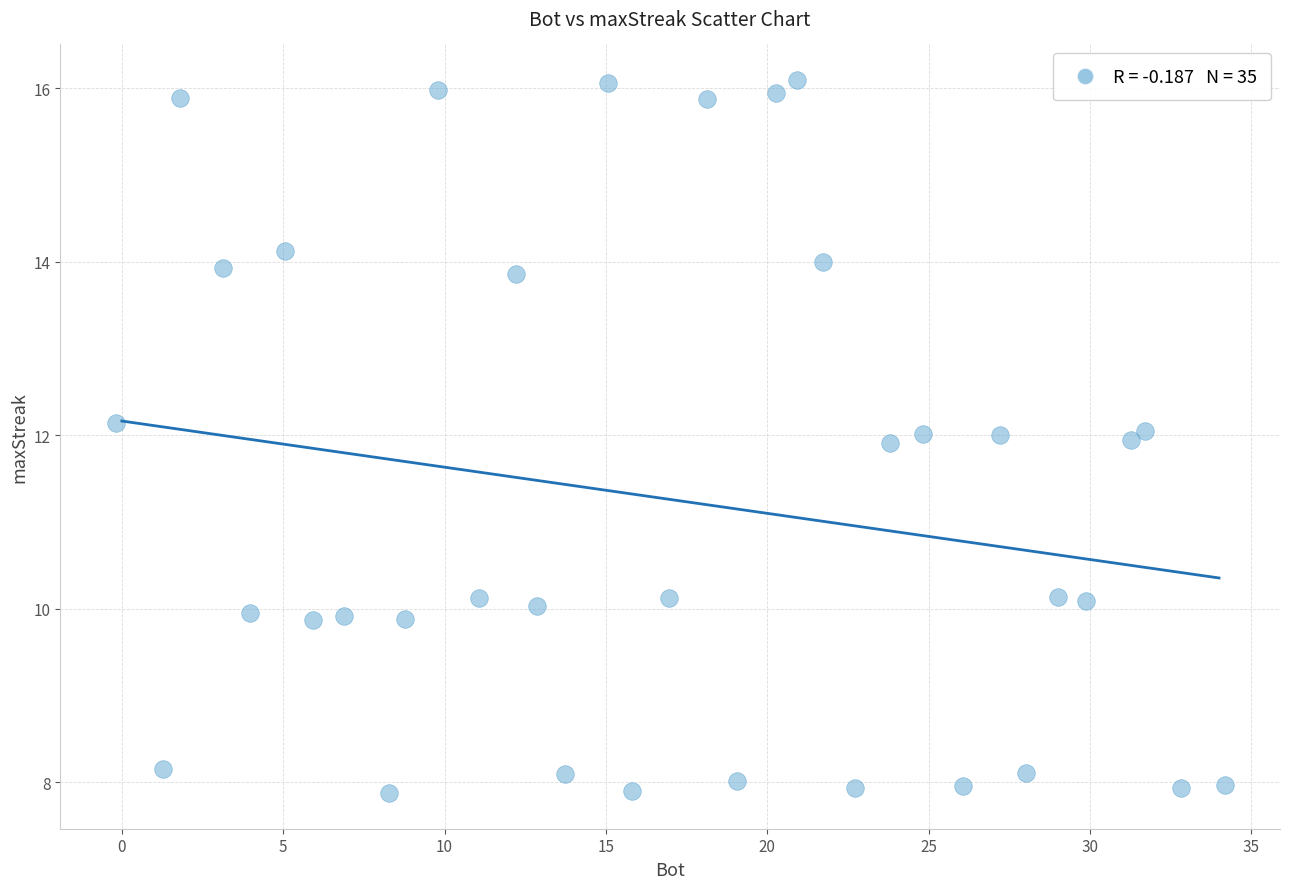

What is the range of Y values (max minus min)?

8.2